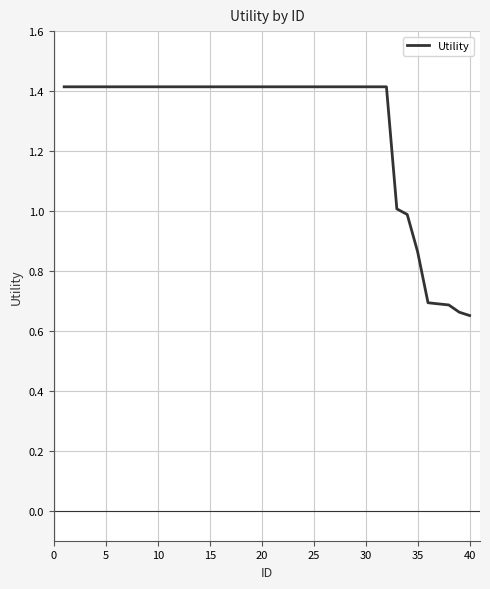

What is the greatest value displayed?

1.4